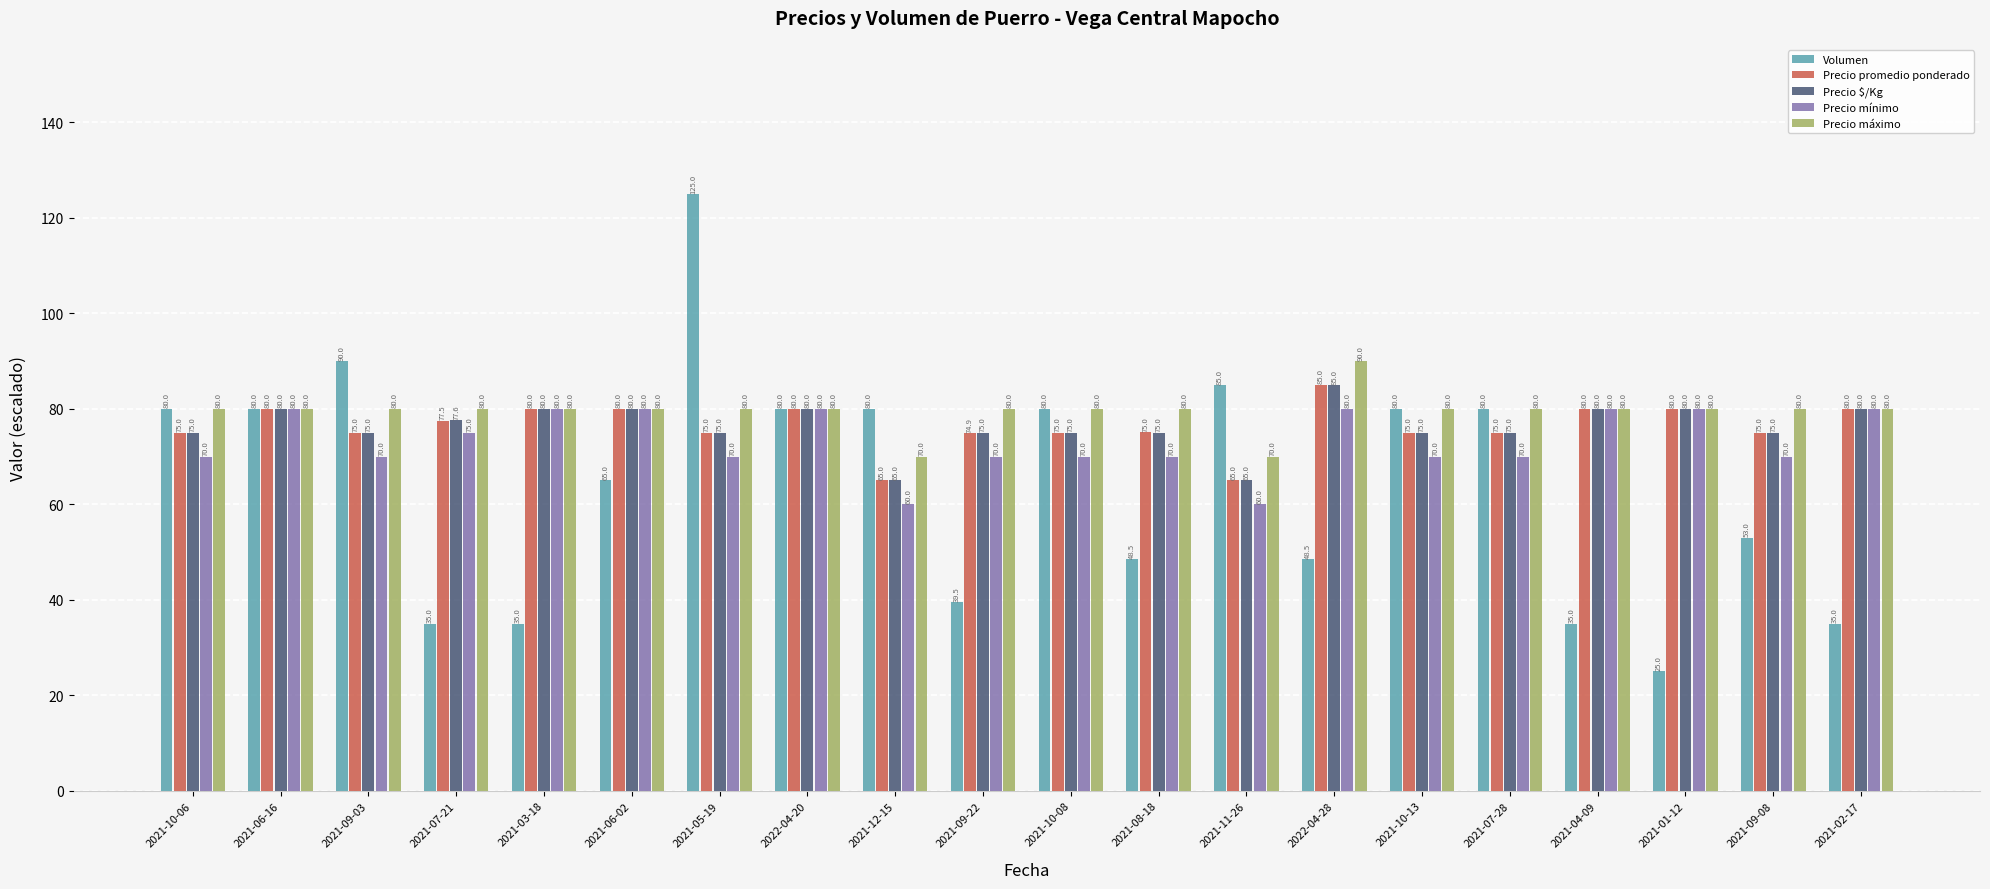

The Precio máximo series shows 80.0 at 2021-02-17. True or false?

True